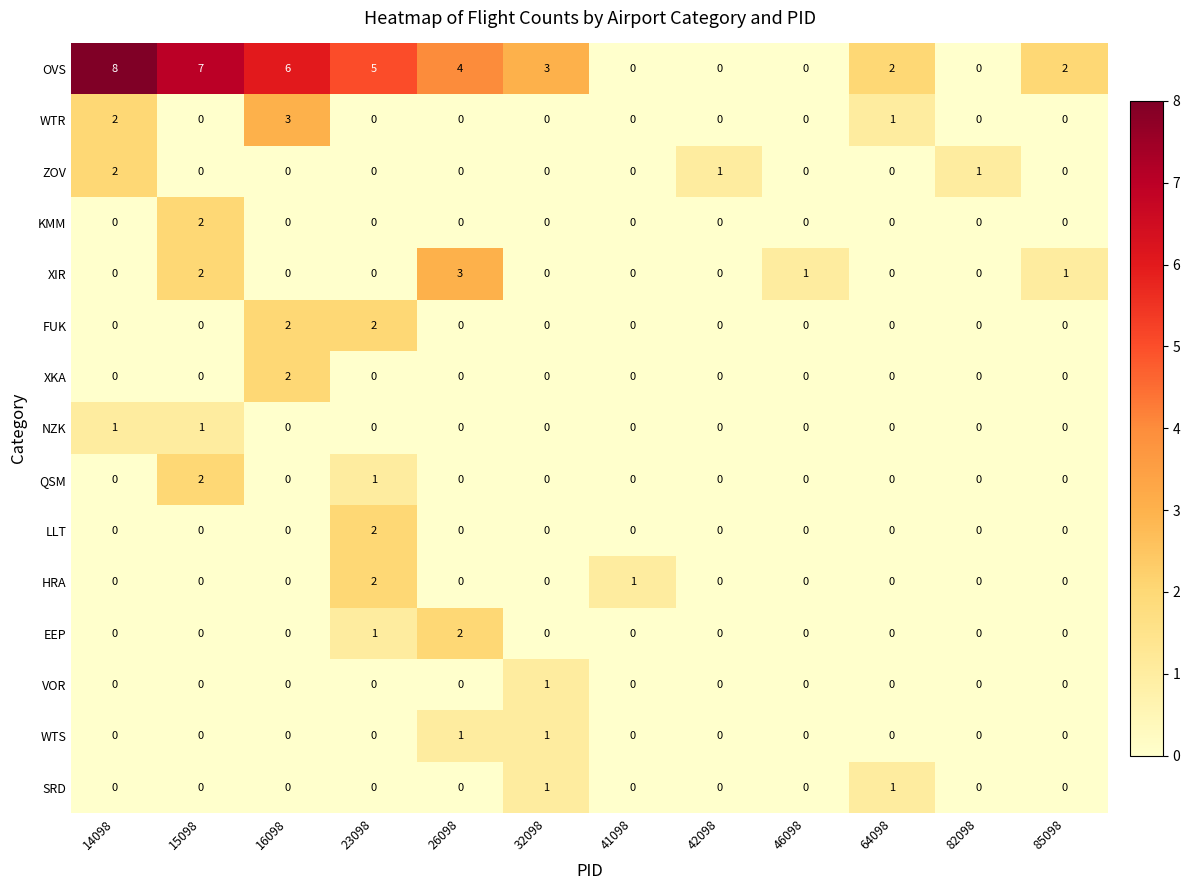

What is the difference between the OVS values at 15098 and 82098?

7